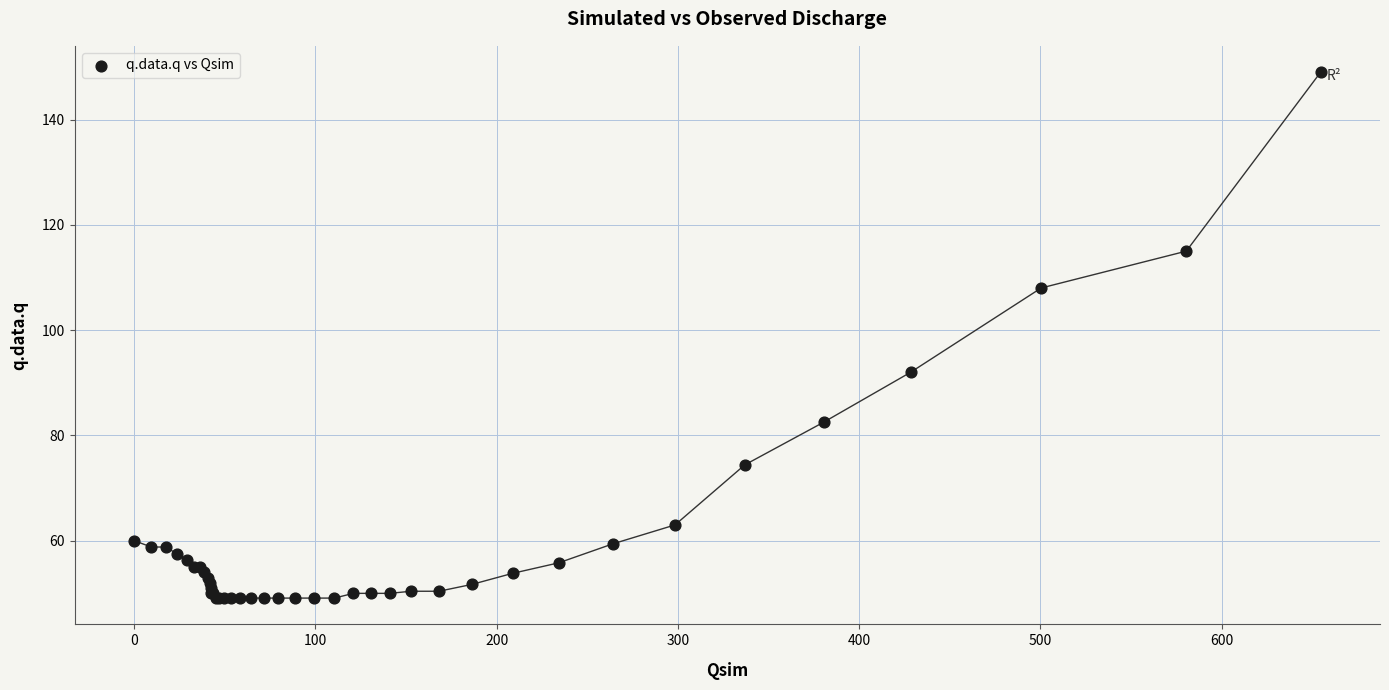

What Y value in the scatter plot is closest to 99?

92.0